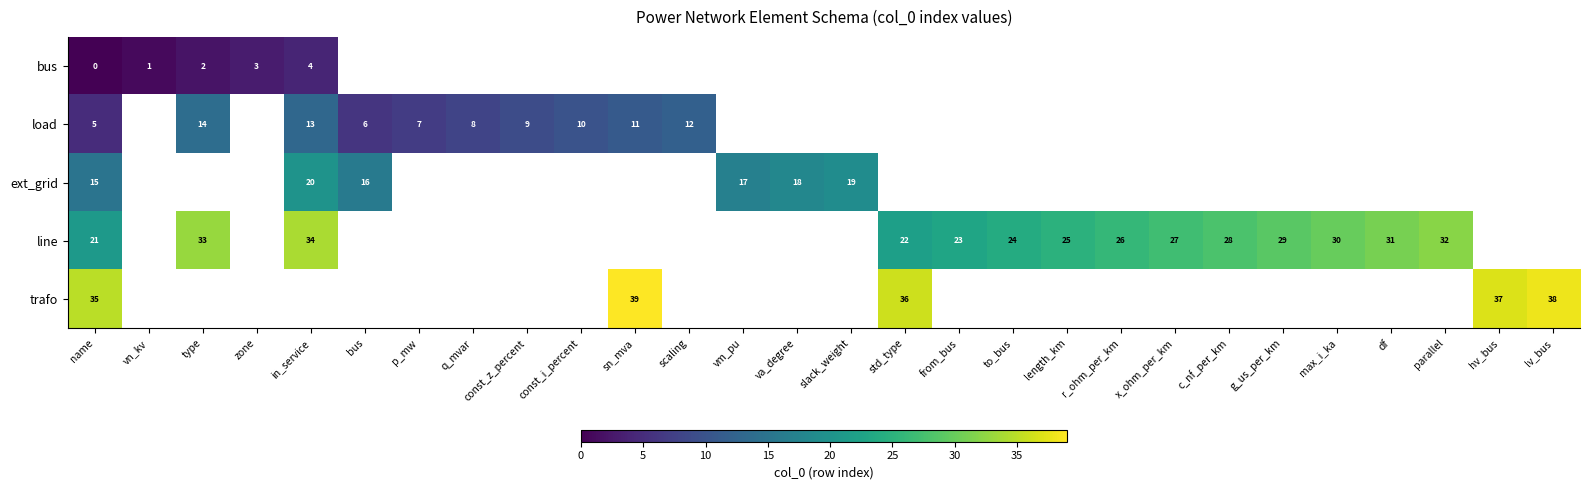

At how many categories does at least one series exceed 18?

18